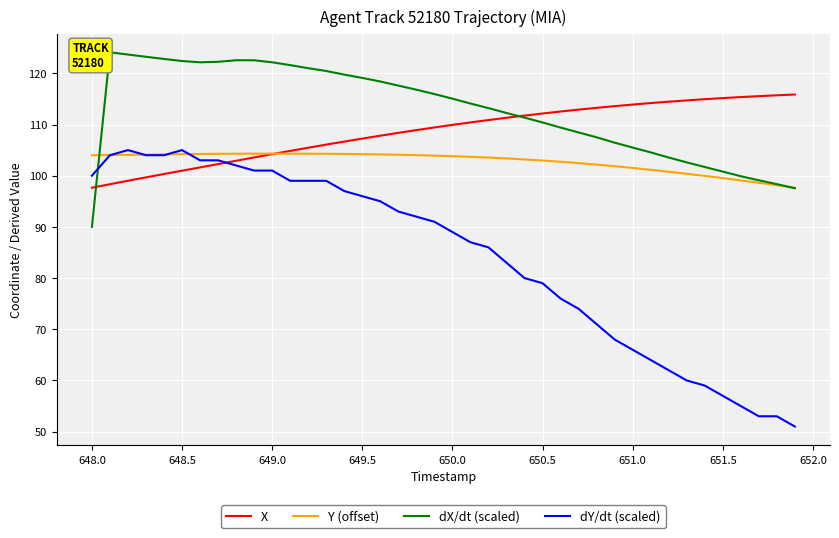

What is the greatest value displayed?

124.1